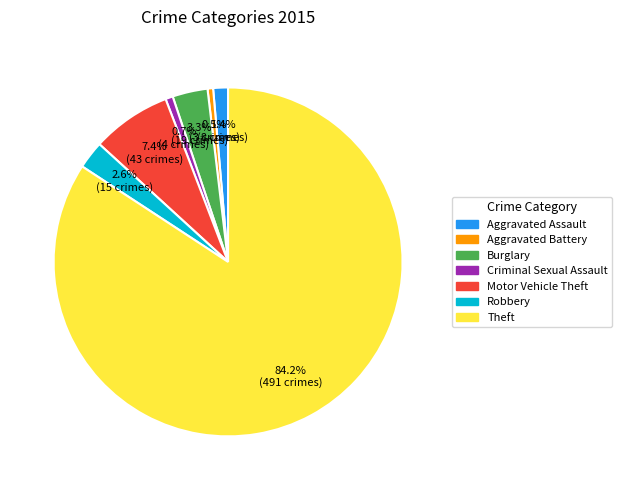

What percentage is the Burglary slice, to the nearest percent?

3%